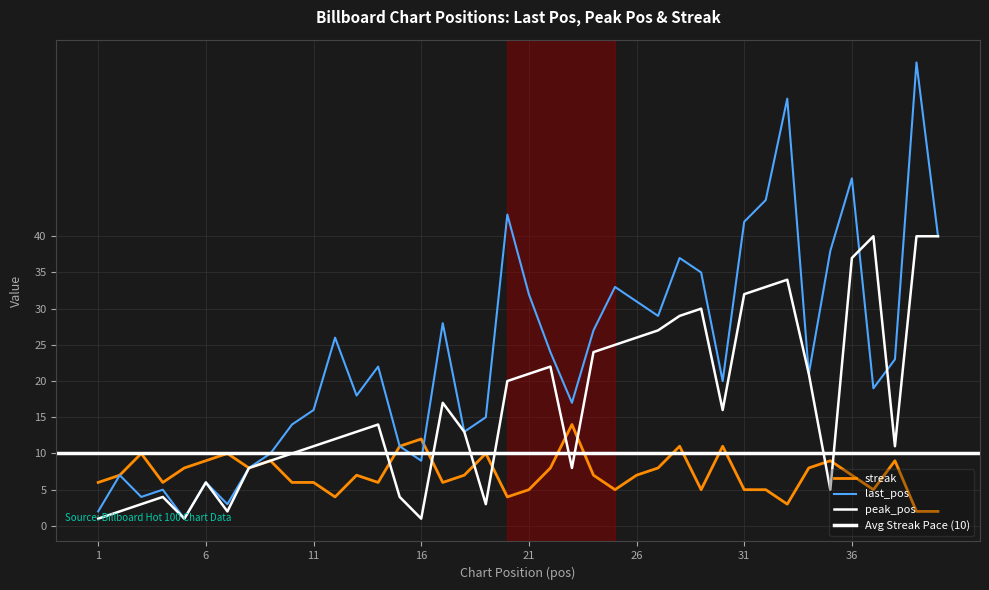

True or false: last_pos has more than 0 points higher than both neighbors.

True